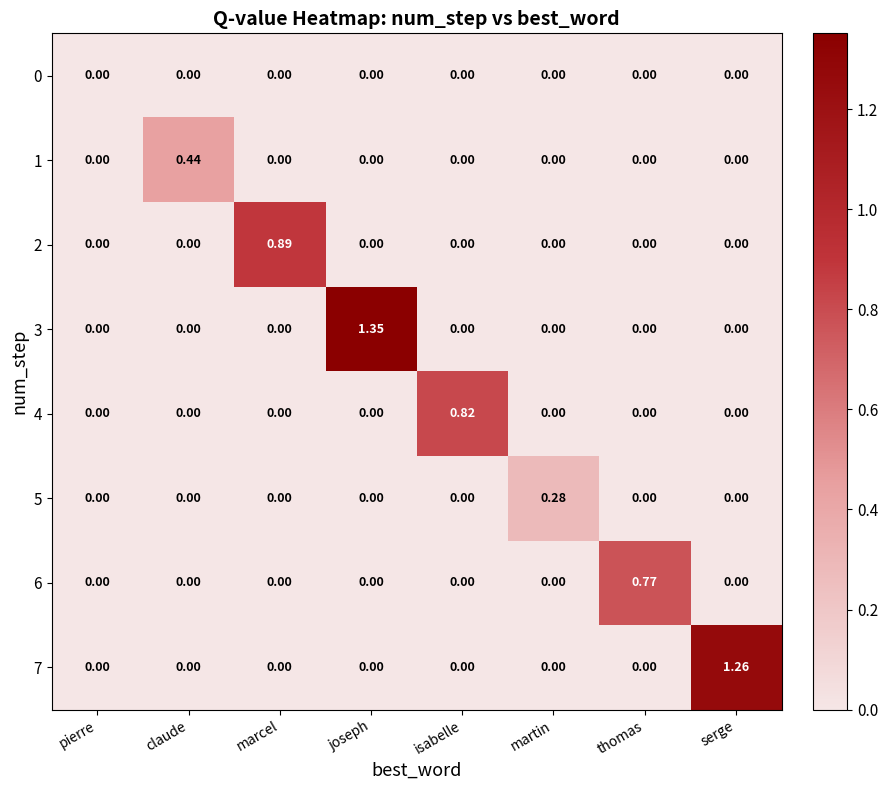

At which category is the sum across all series the highest?

joseph